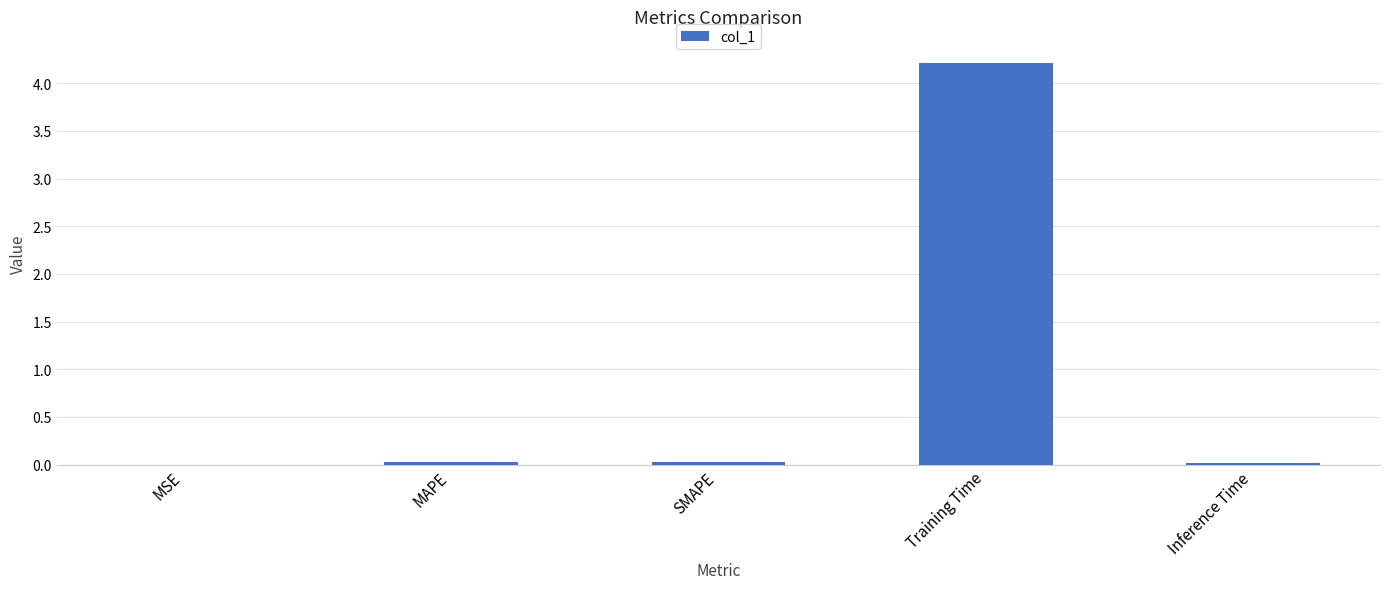

What is the approximate value at Training Time?

4.2